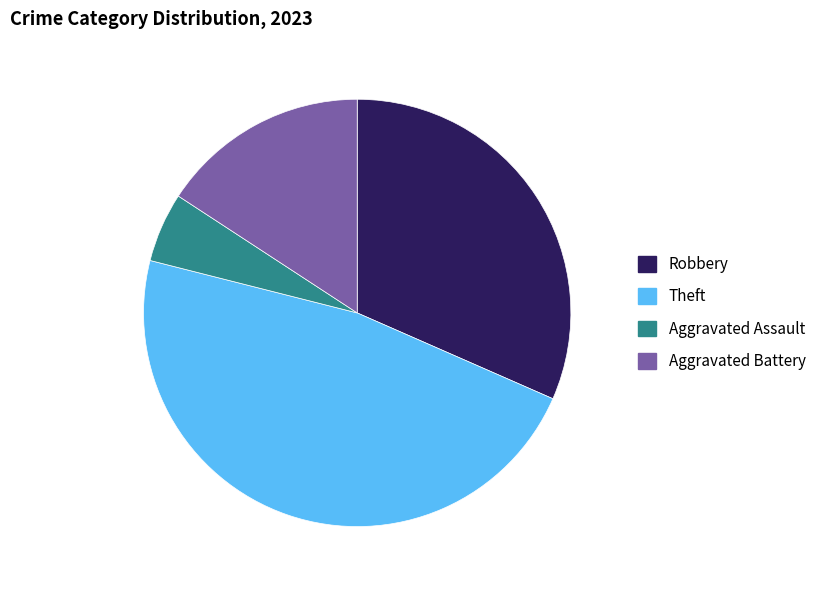

Rank the categories by value from lowest to highest.

Aggravated Assault, Aggravated Battery, Robbery, Theft